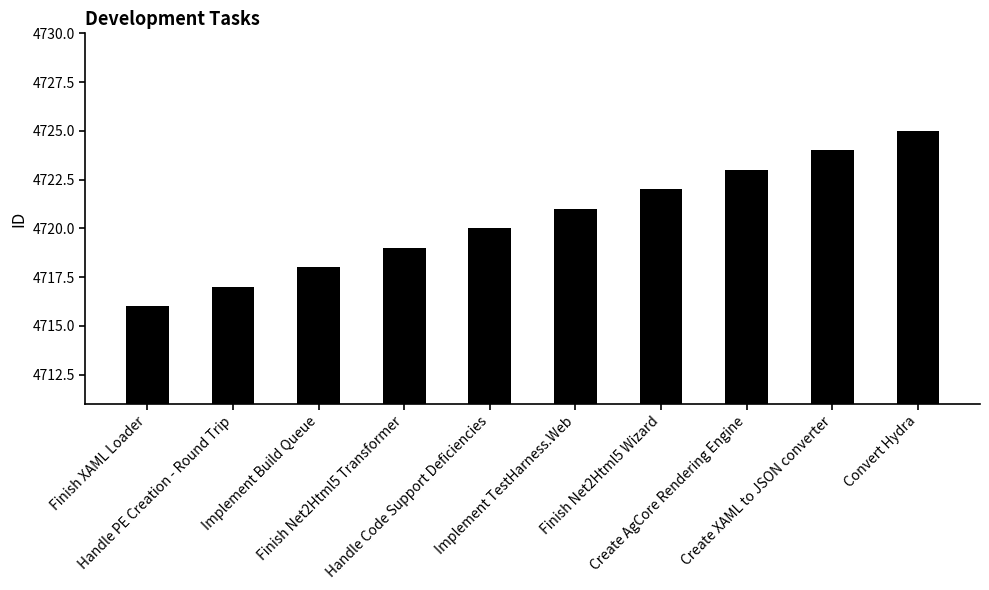

Where is the data nearest to the value 4720?

Handle Code Support Deficiencies